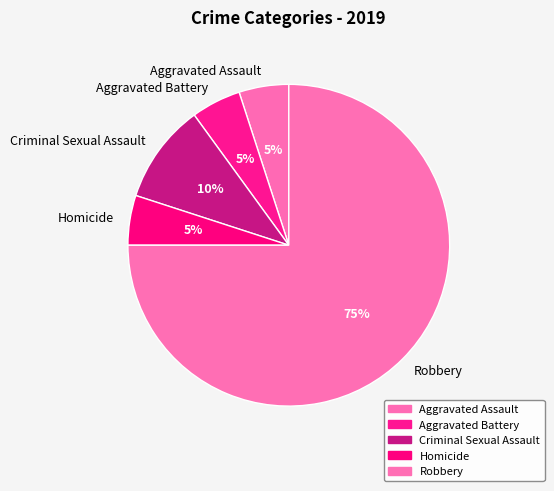

Approximately how many times larger is the value at Robbery compared to Criminal Sexual Assault?

7.5